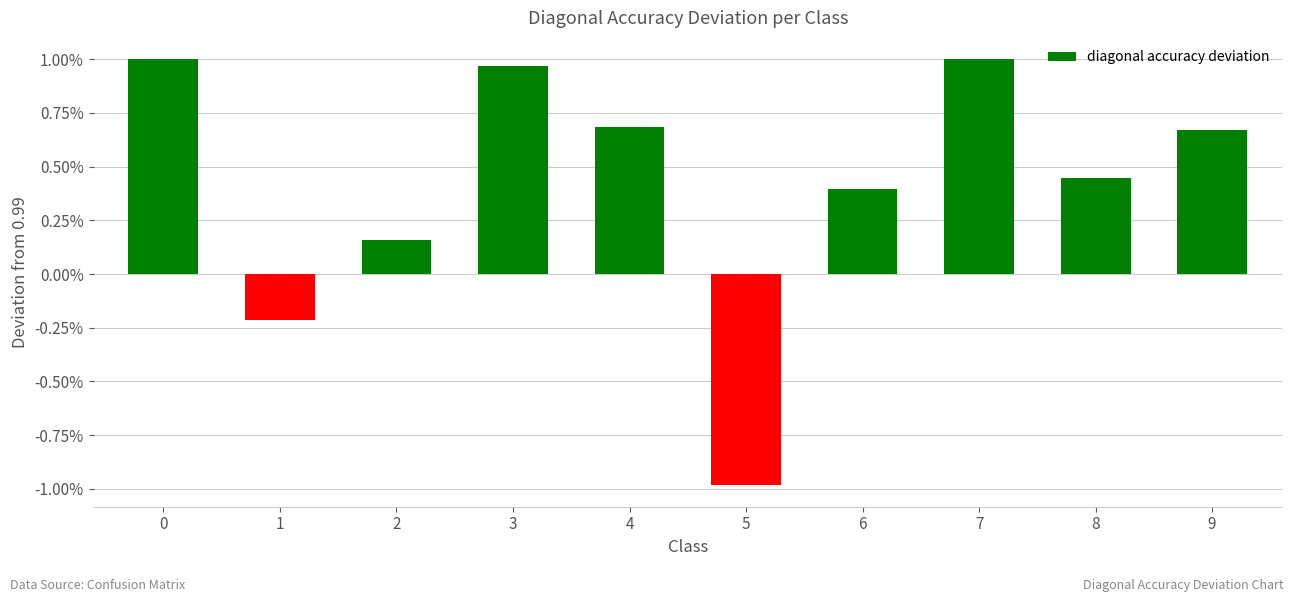

The value at 7 is 0.0. True or false?

False